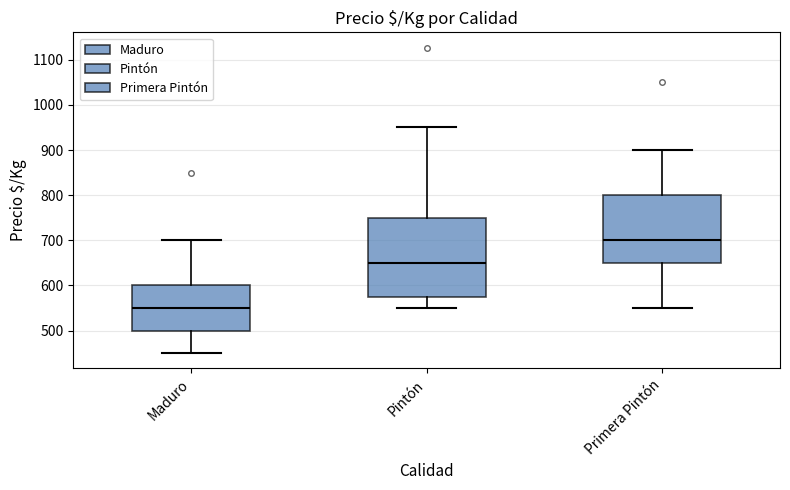

Where is the lower edge of the box for Primera Pintón on the y-axis? The values are not printed on the chart, so give them approximately, as read against the axis.

650